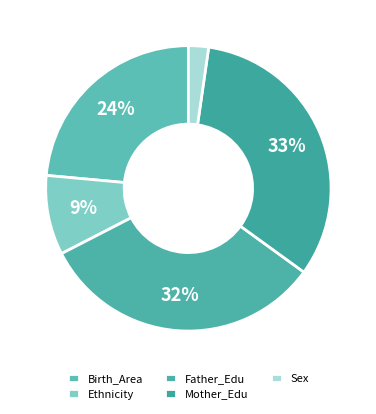

Which slice is the largest?

Mother_Edu